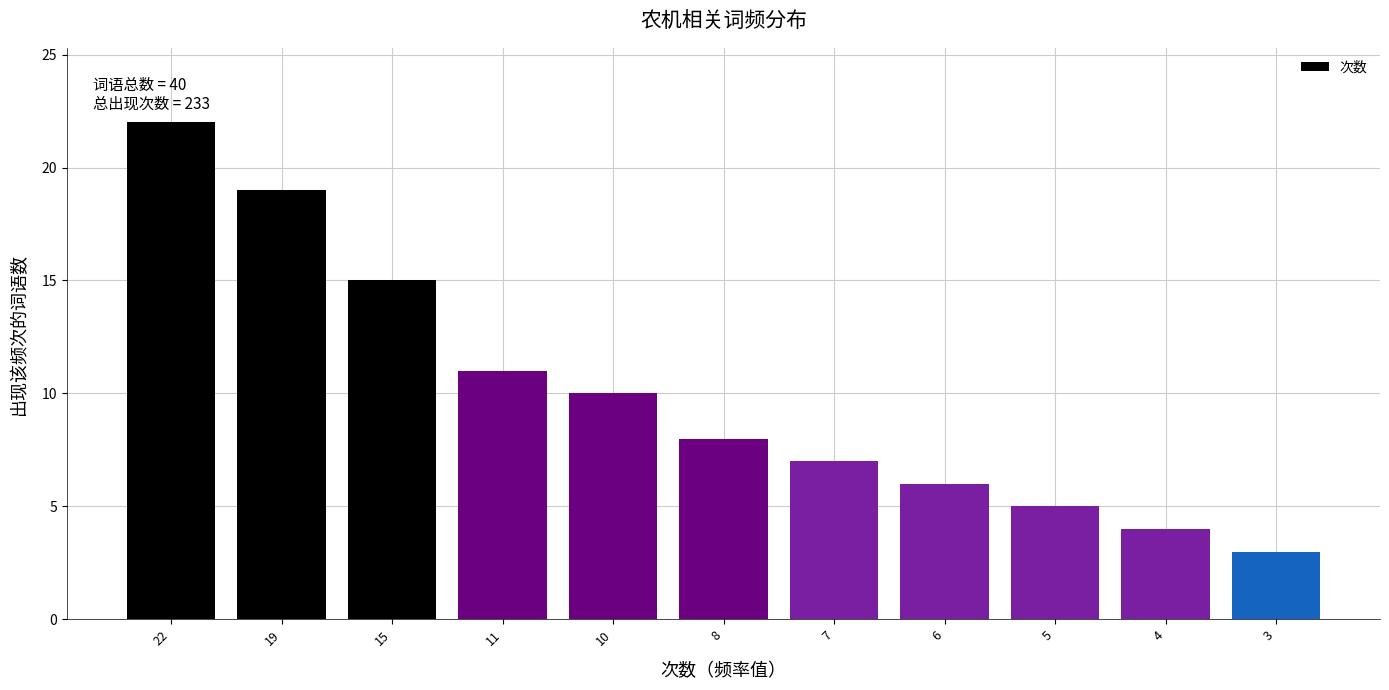

Reading left to right, transcribe all the data shown in this chart.

22	19	15	11	10	8	7	6	5	4	3